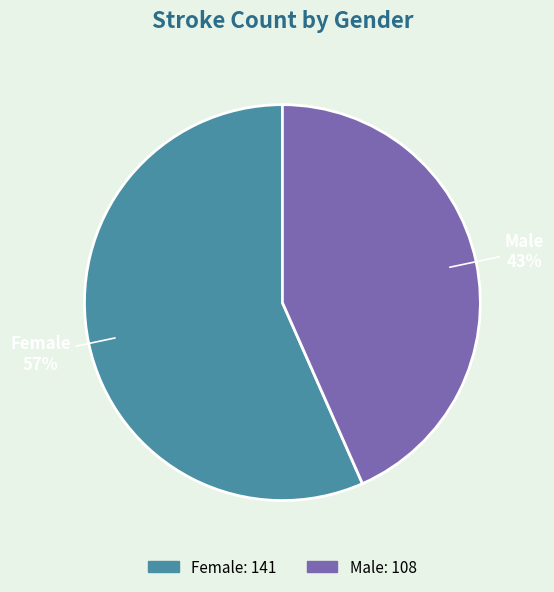

What is the smallest slice in the pie chart?

Male